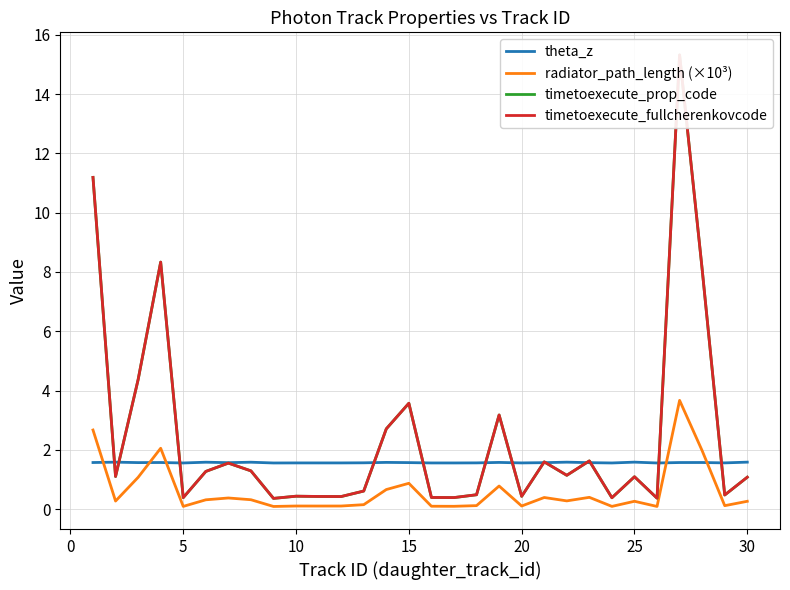

Is it true that radiator_path_length (×10³) equals 0.3 at 30?

True